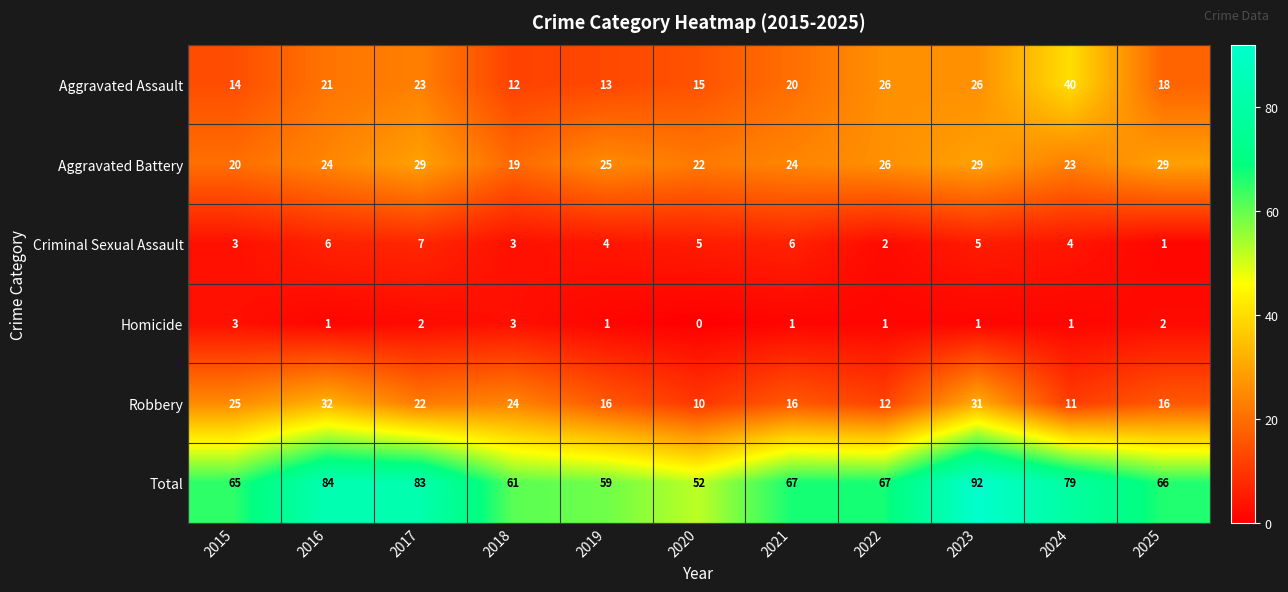

What is the difference between the Robbery values at 2022 and 2015?

13